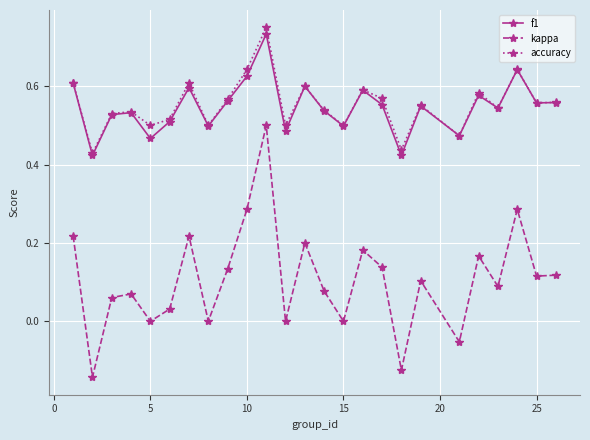

True or false: accuracy has more than 0 points higher than both neighbors.

True